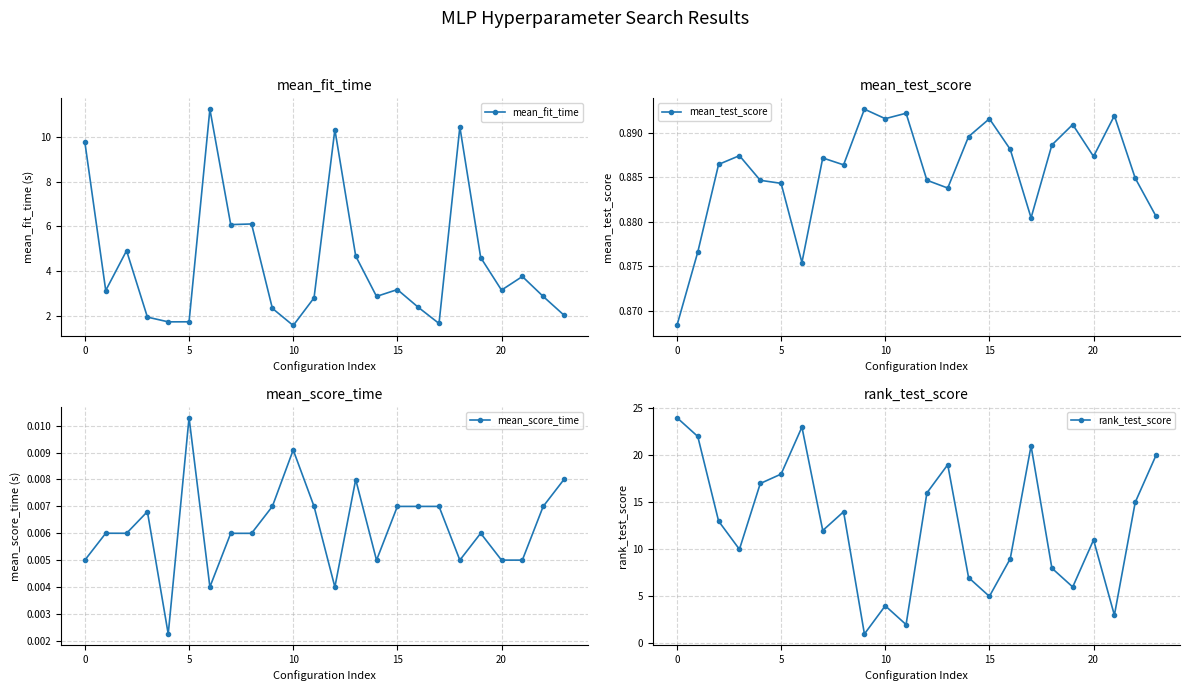

At how many categories does at least one series exceed 20?

4